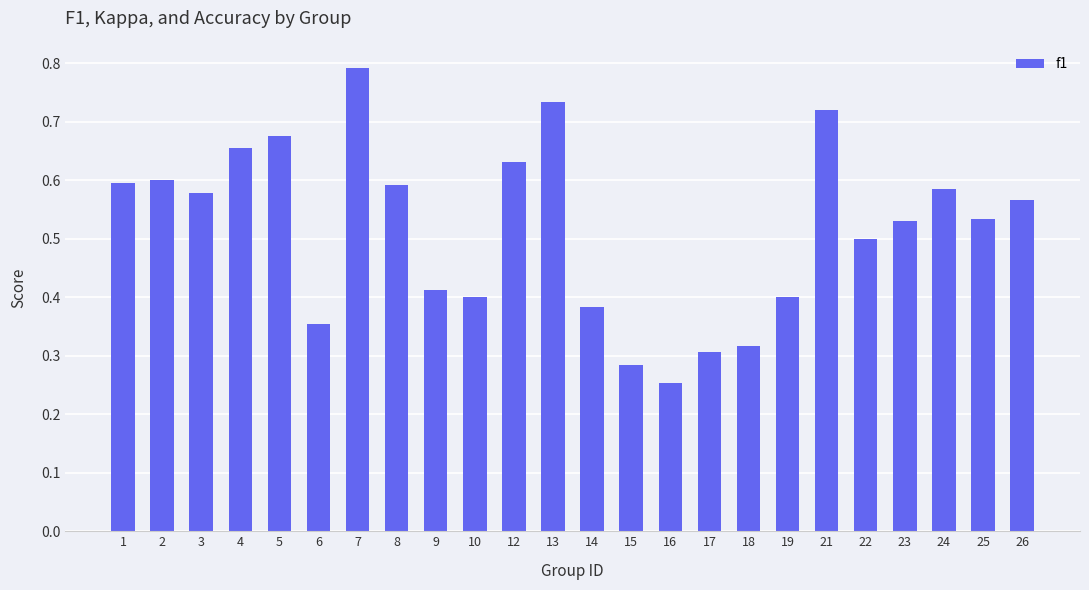

Is it true that the value at 23 is 0.5?

True